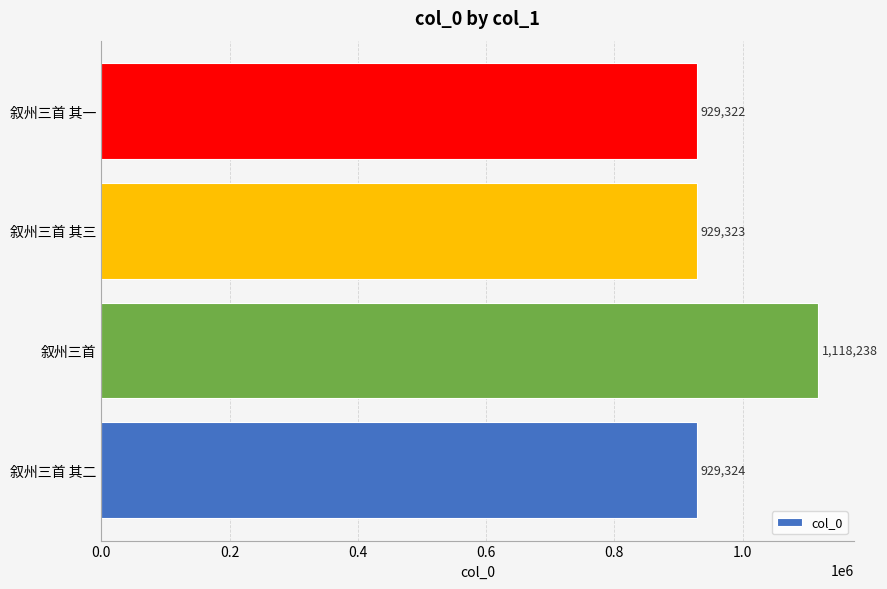

Reading top to bottom, list all the values displayed in this chart.

叙州三首 其一=929322	叙州三首 其三=929323	叙州三首=1118238	叙州三首 其二=929324